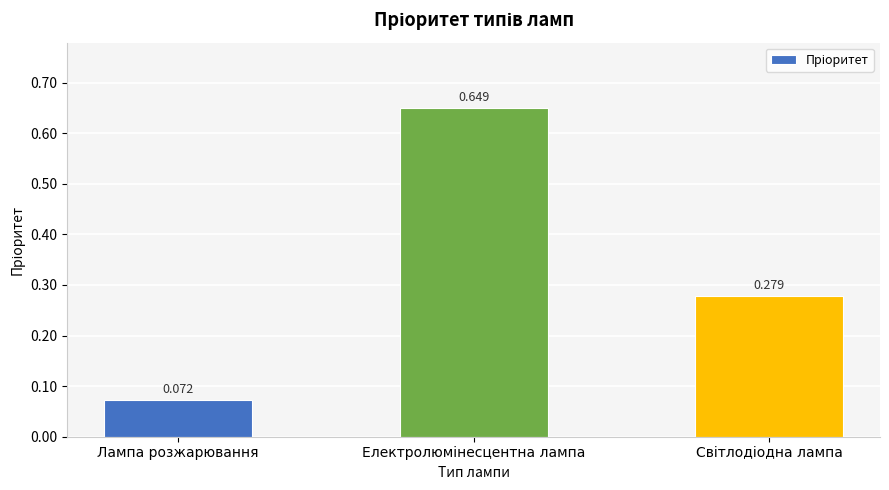

At which category does the chart reach its minimum across all series?

Лампа розжарювання